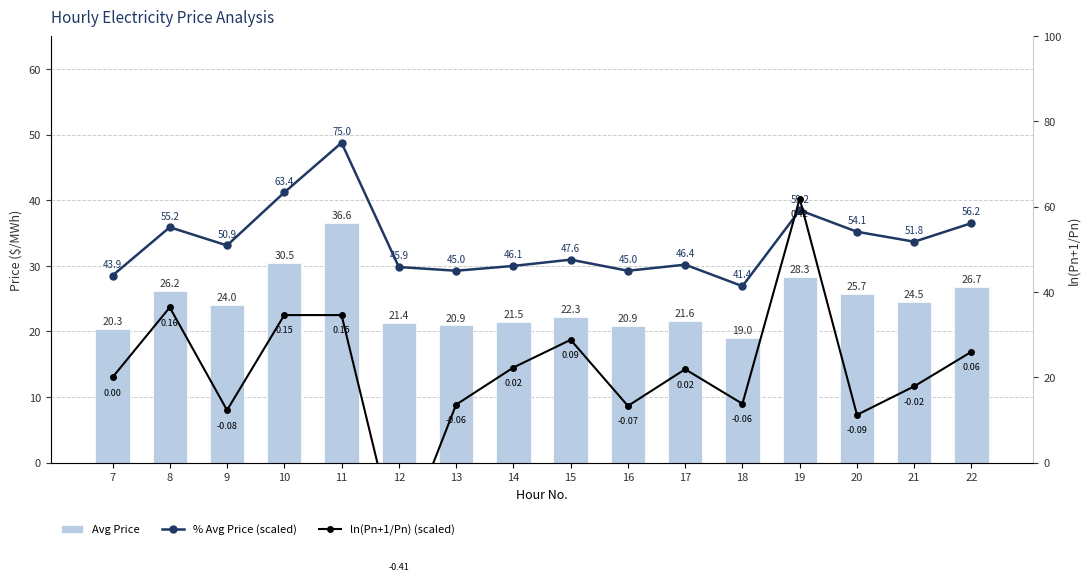

What is the value of the % Avg Price (scaled) bar at the 12th from the left?

41.4